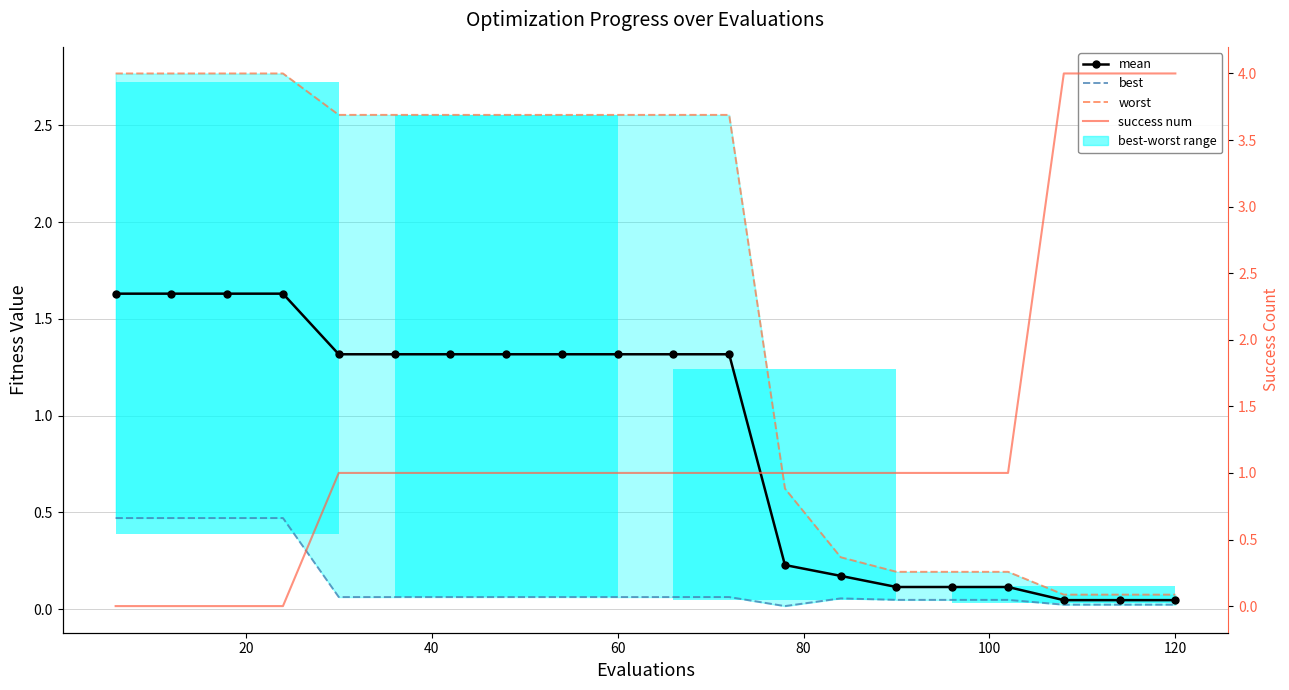

Which series has the largest total across all categories?

worst